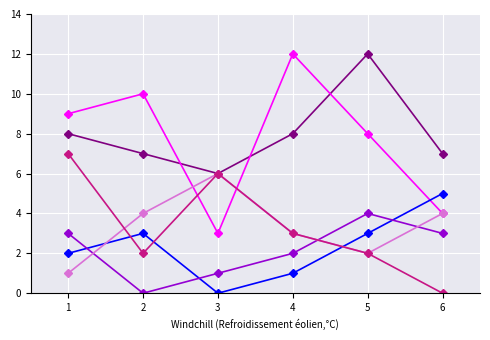

Is this an area chart (filled region under the line)?

No